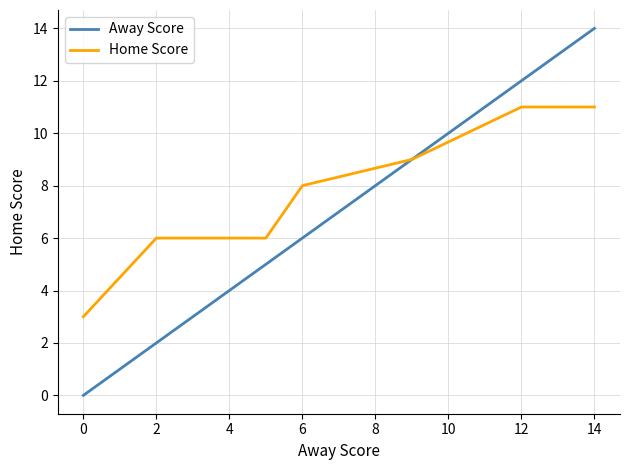

Rank the series by their average value, from highest to lowest.

Home Score, Away Score